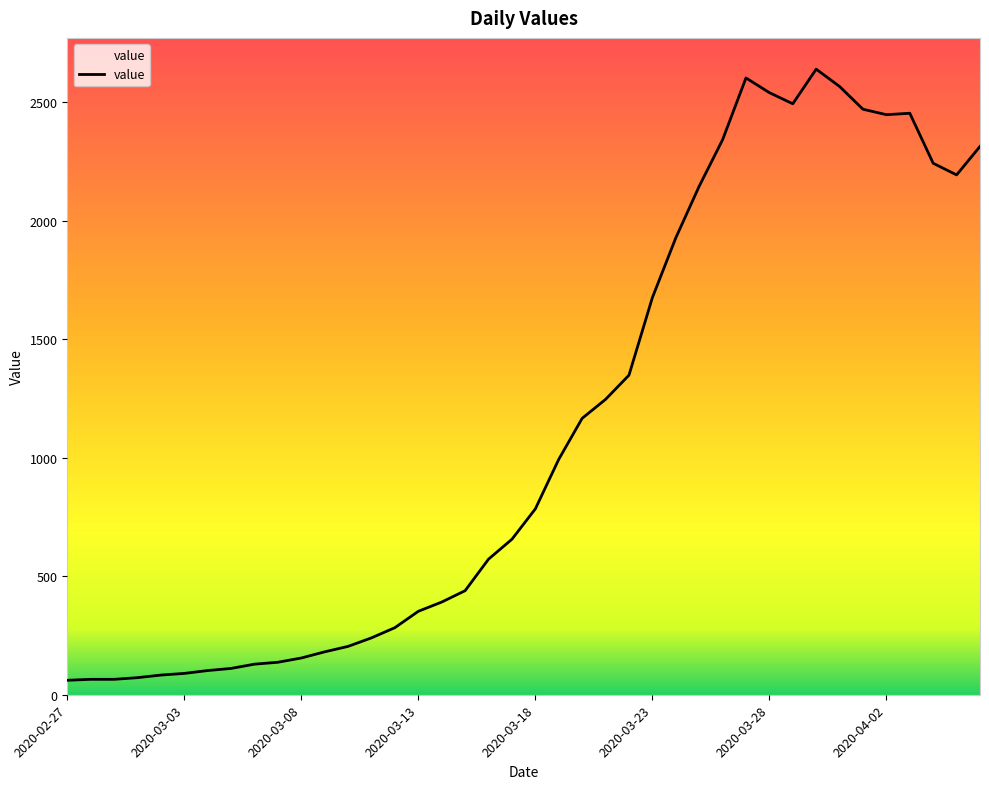

What is the greatest value displayed?

2639